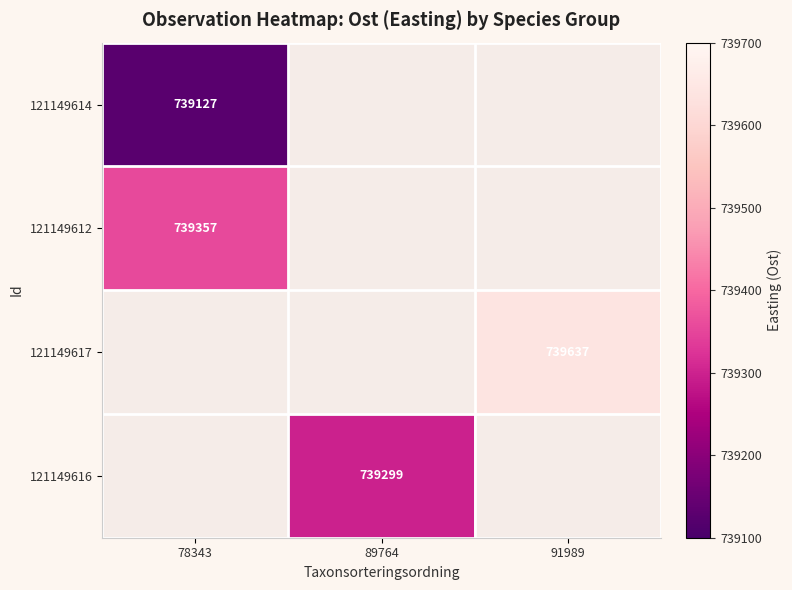

Is it true that 121149617 equals 739637 at 91989?

True